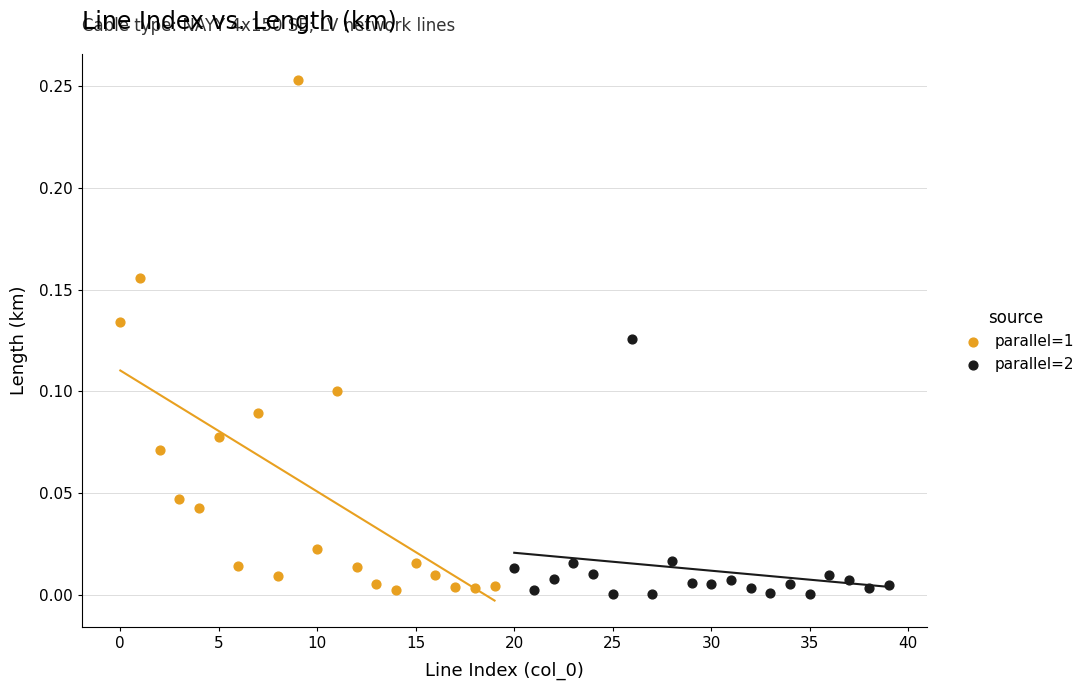

Which series has the widest spread of Y values?

parallel=1